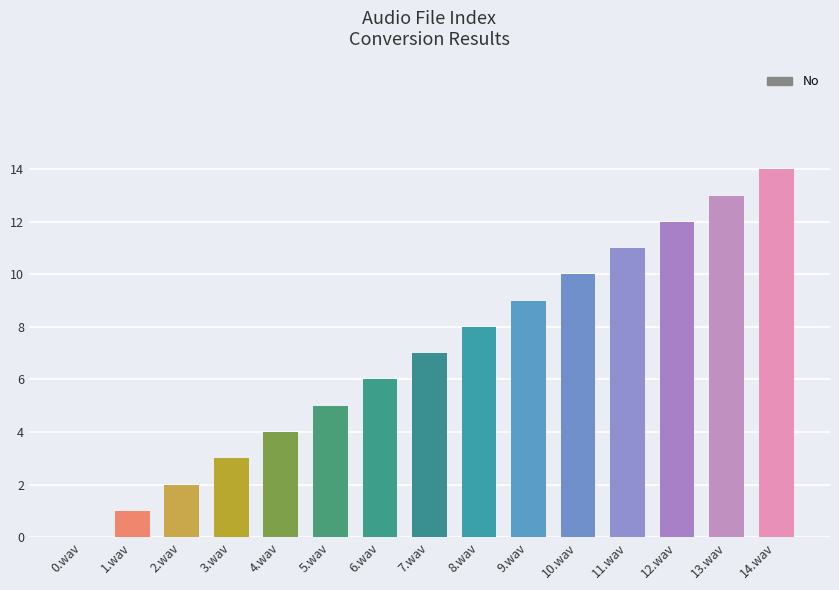

Is it true that the value at 13.wav is 13?

True